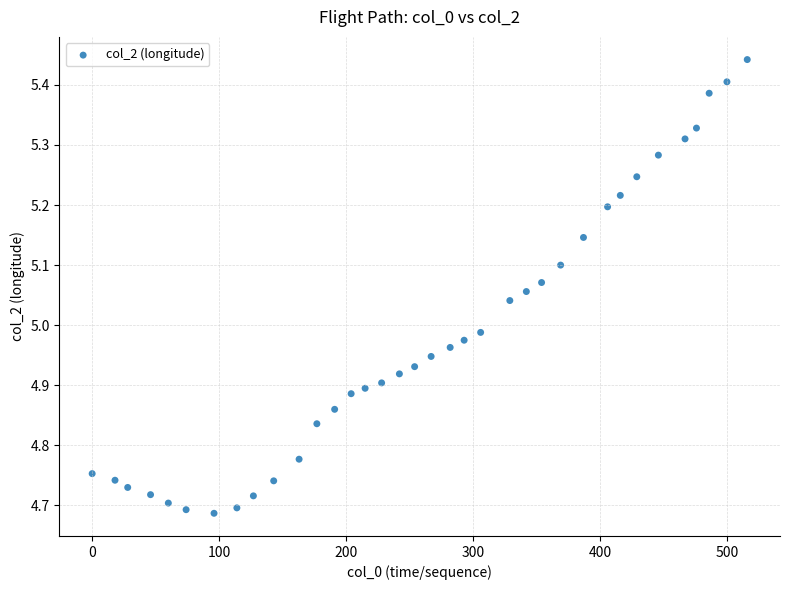

What is the range of Y values (max minus min)?

0.8